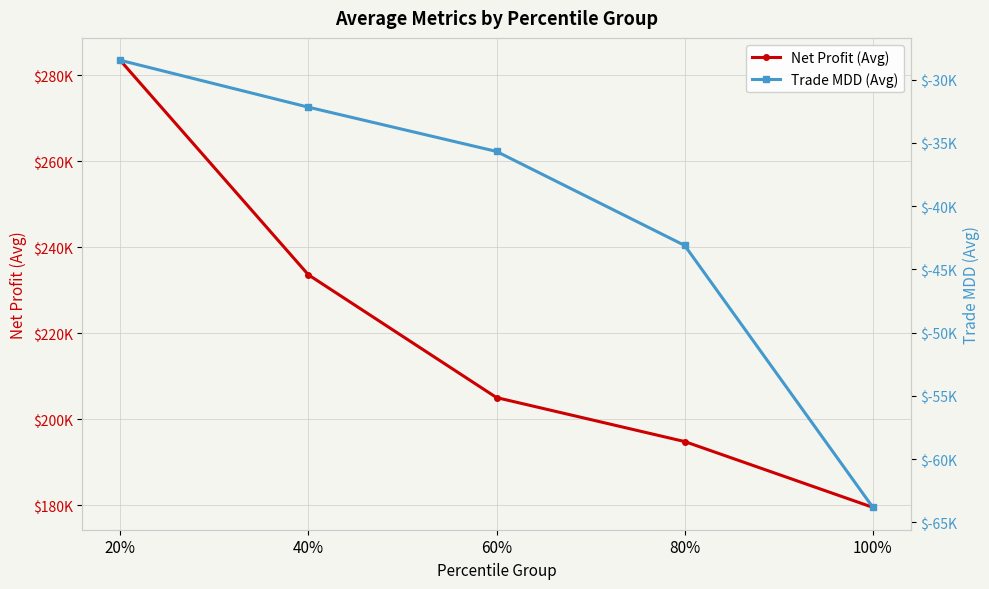

Which category has the lowest value across all series?

100%